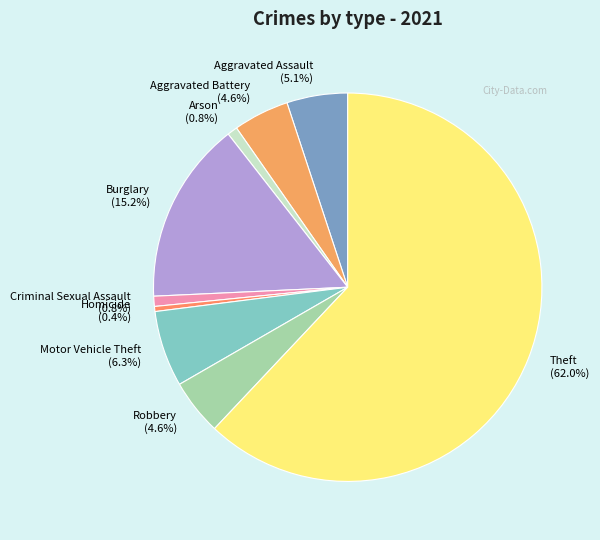

What portion of the pie excludes Aggravated Assault?

94.9%